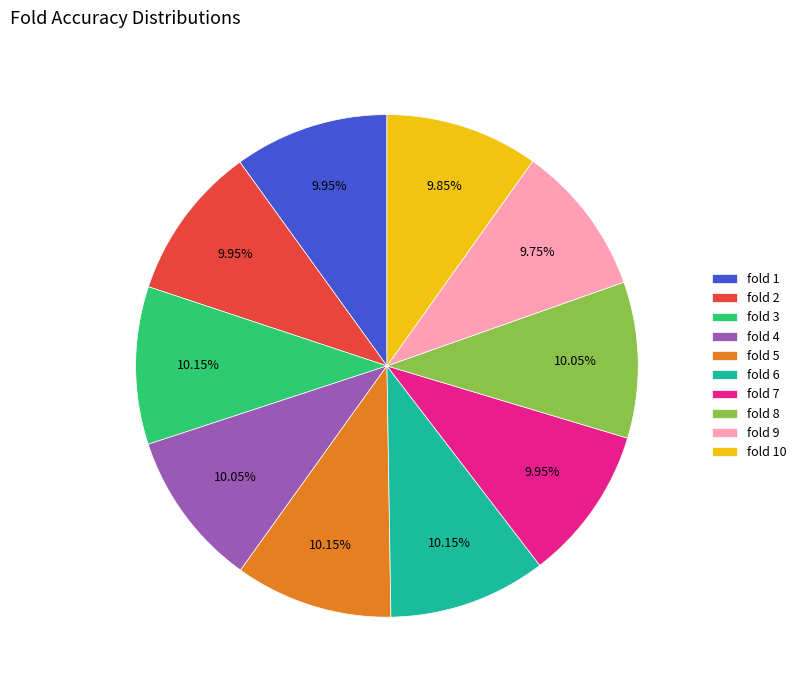

Does fold 1 account for over 50% of the chart?

No